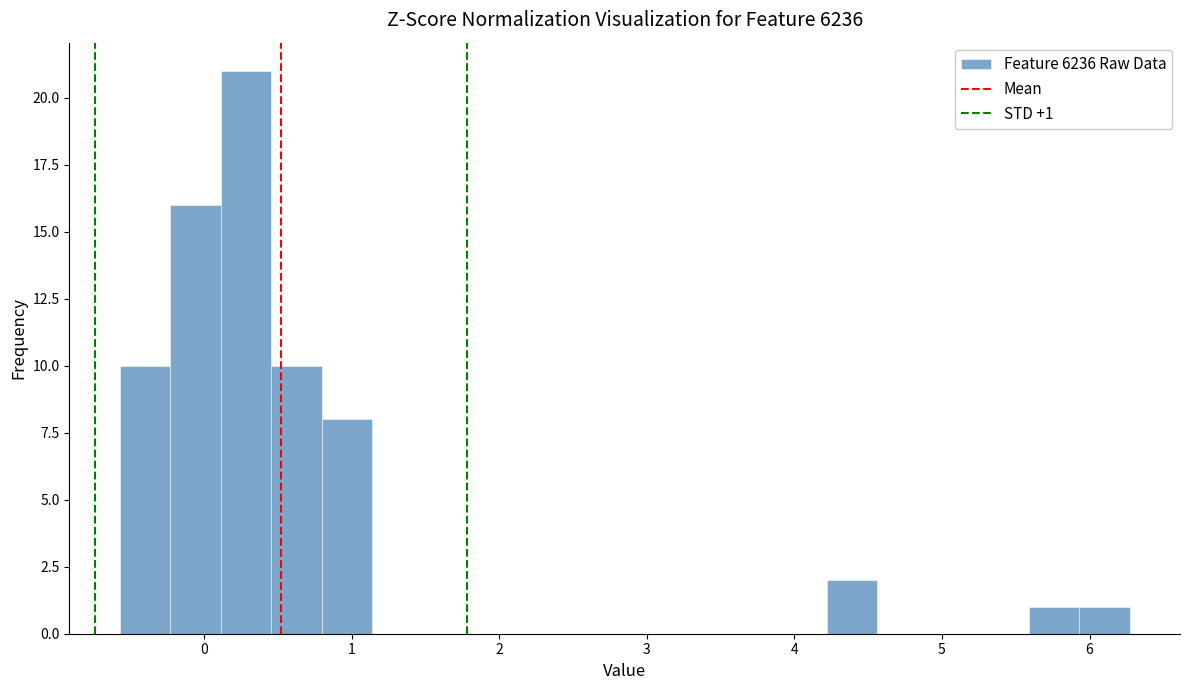

Read against the x-axis, roughly where is the centre of the tallest bar?

0.3